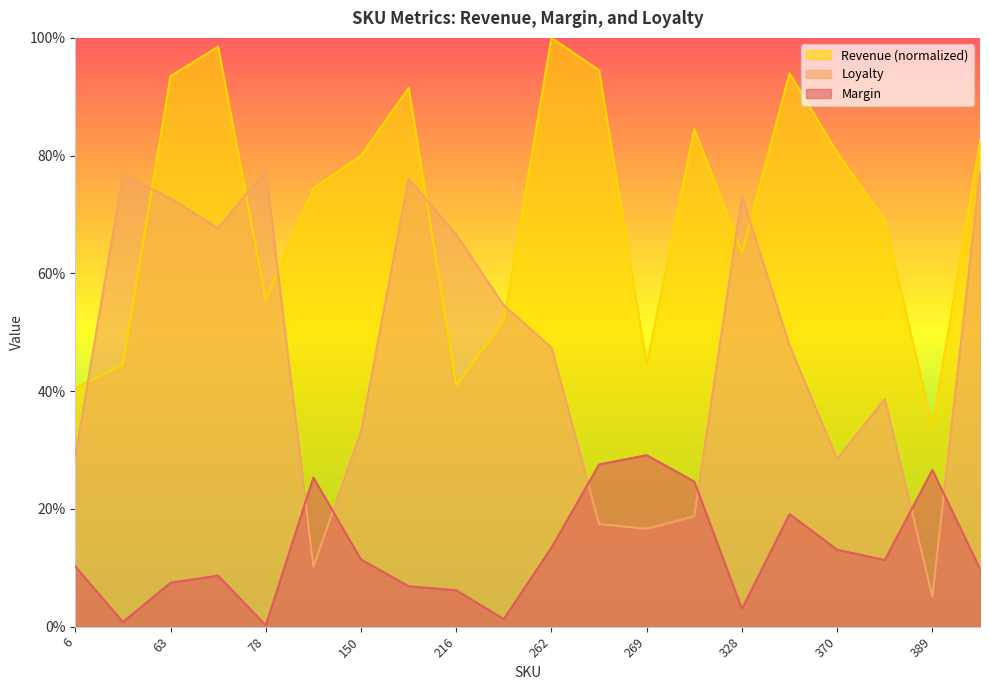

Where do Loyalty and Revenue first cross each other?

6 and 27